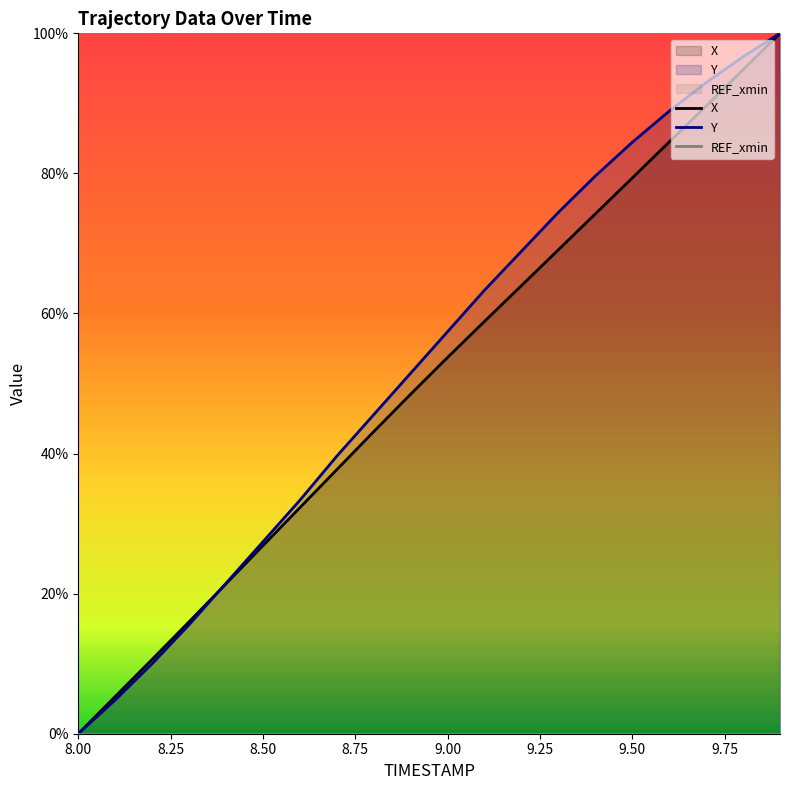

What is the maximum value shown in the chart?

1.0